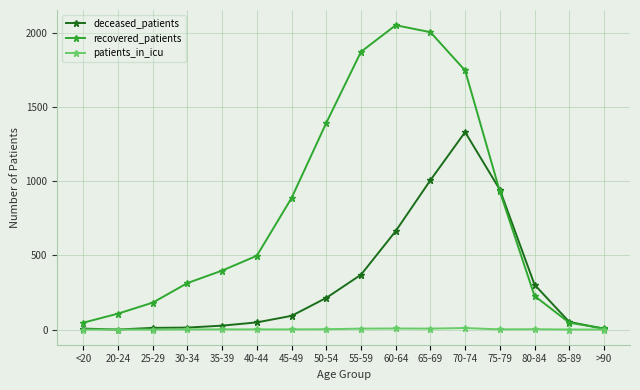

How many values in the deceased_patients series are below 92?

8